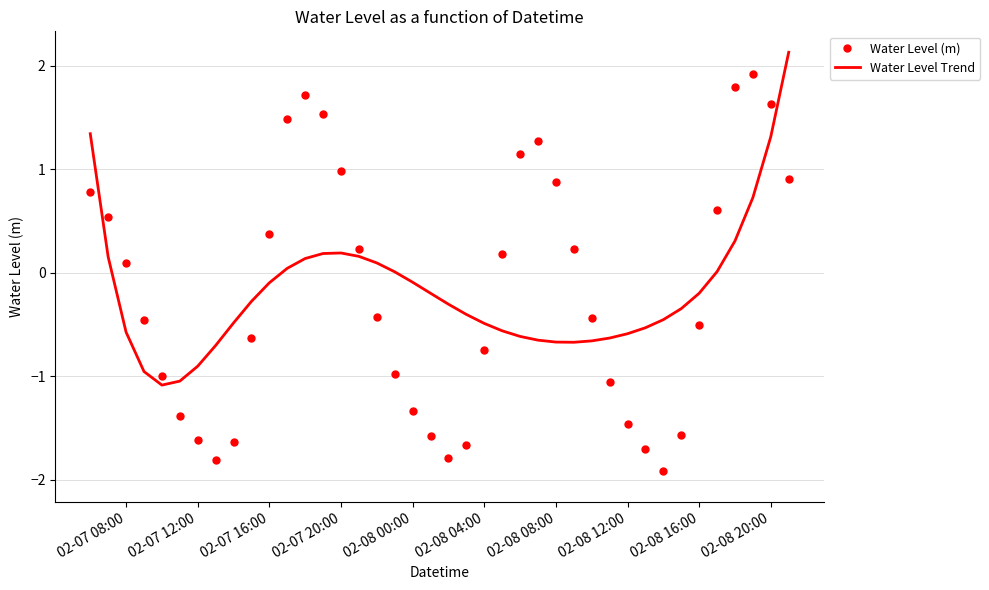

Rank the series by their maximum value, from highest to lowest.

Water Level Trend, Water Level (m)